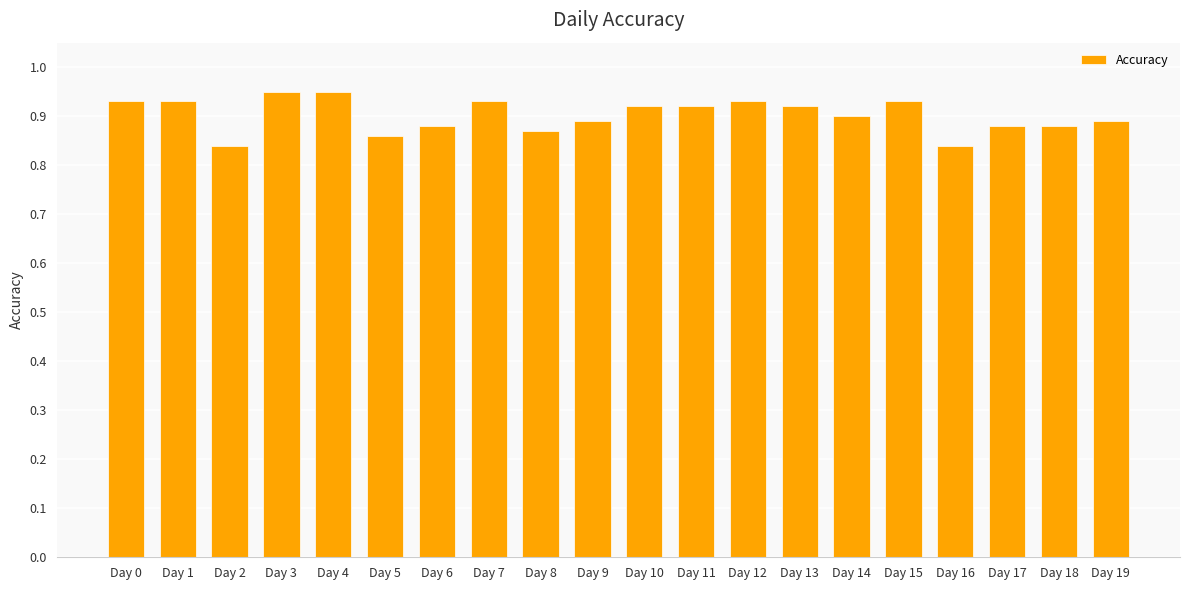

Are the bars grouped side by side (vs. stacked)?

No